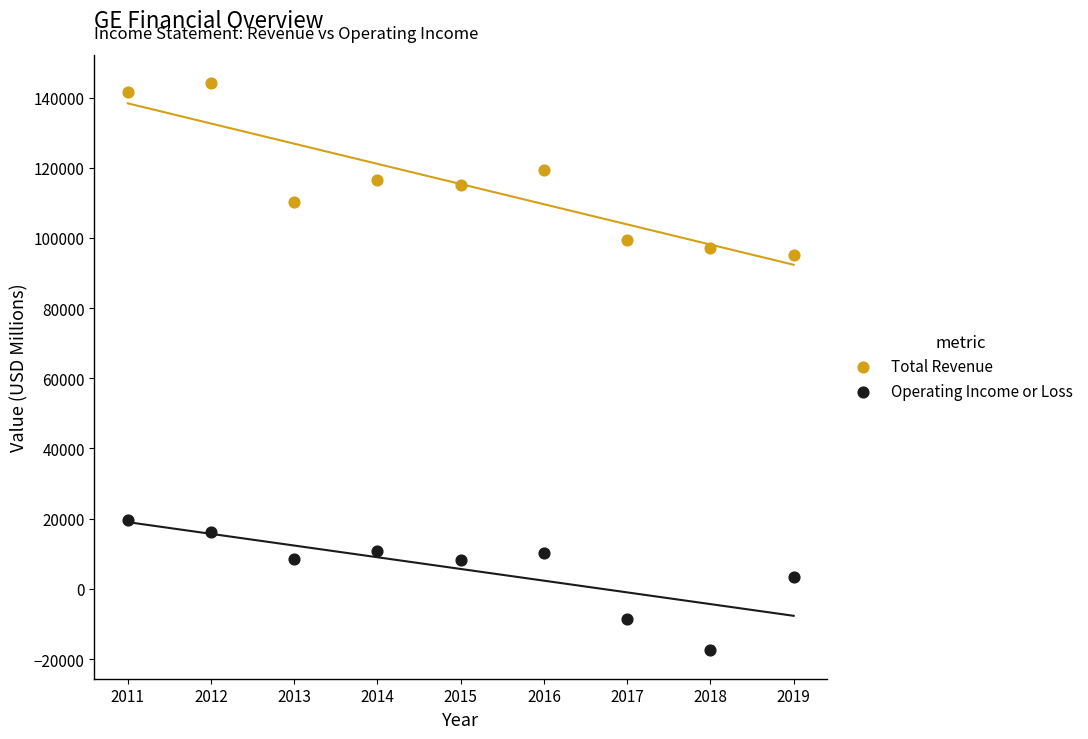

Which series contains the lowest Y value?

Operating Income or Loss